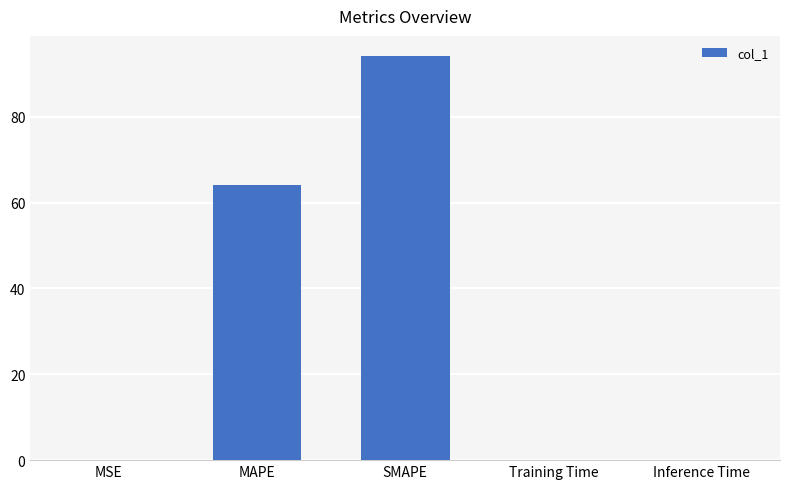

Count the number of data series in this chart.

1